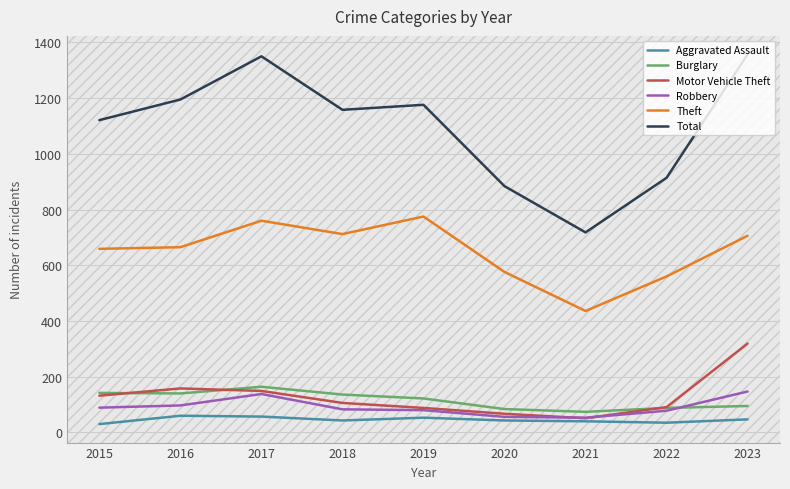

Rank the series at 2016 from lowest to highest value.

Aggravated Assault, Robbery, Burglary, Motor Vehicle Theft, Theft, Total